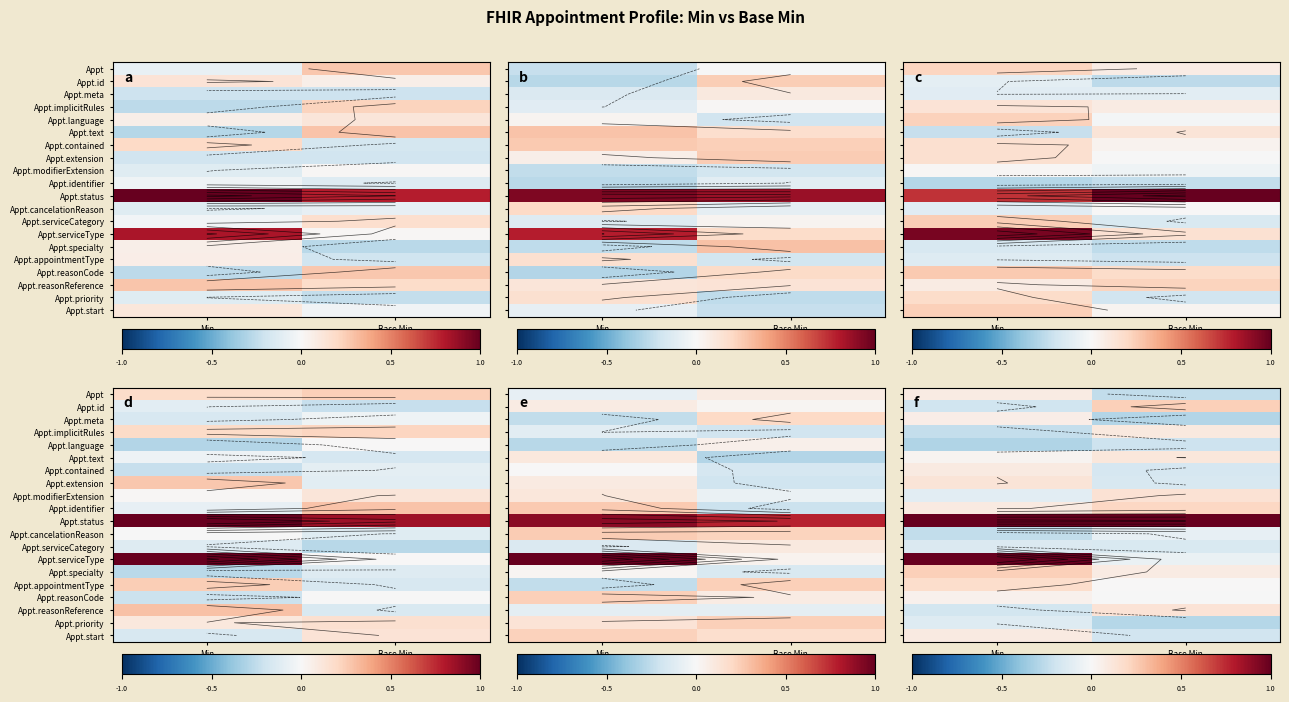

What is the minimum value shown in the chart?

-0.3